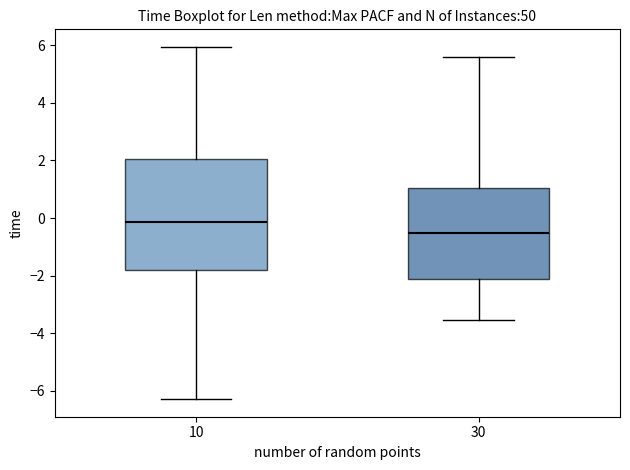

Reading left to right, read every box against the y-axis: the position of its median line, the range the box covers, and the ends of its whiskers. The values are not printed on the chart, so give them approximately, as read against the axis.

10: median -0.2, box -1.8 to 2.0, whiskers -6.2 to 6.0
30: median -0.6, box -2.2 to 1.0, whiskers -3.6 to 5.6